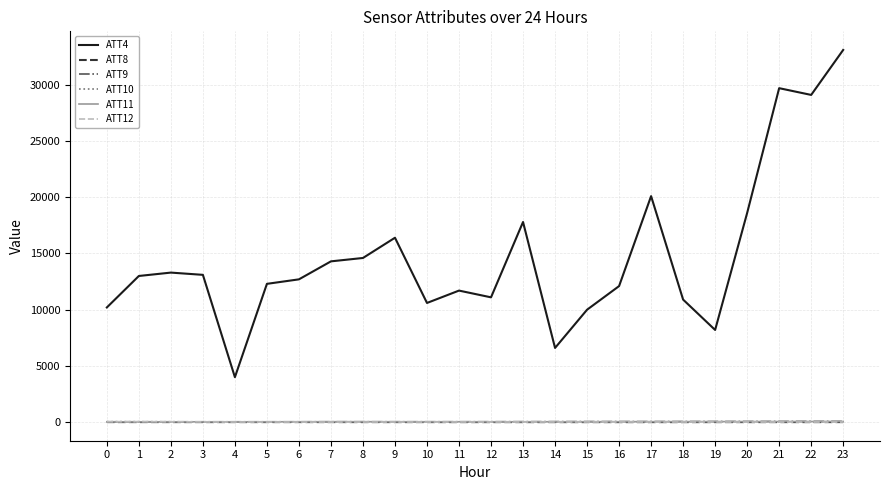

What is the greatest value displayed?

33100.0